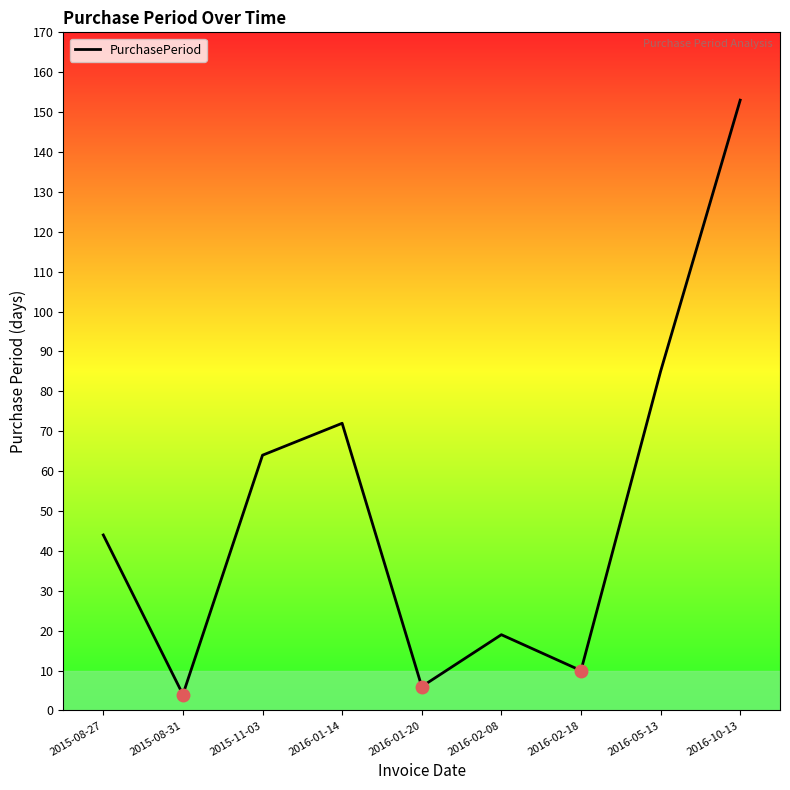

What is the minimum value shown in the chart?

4